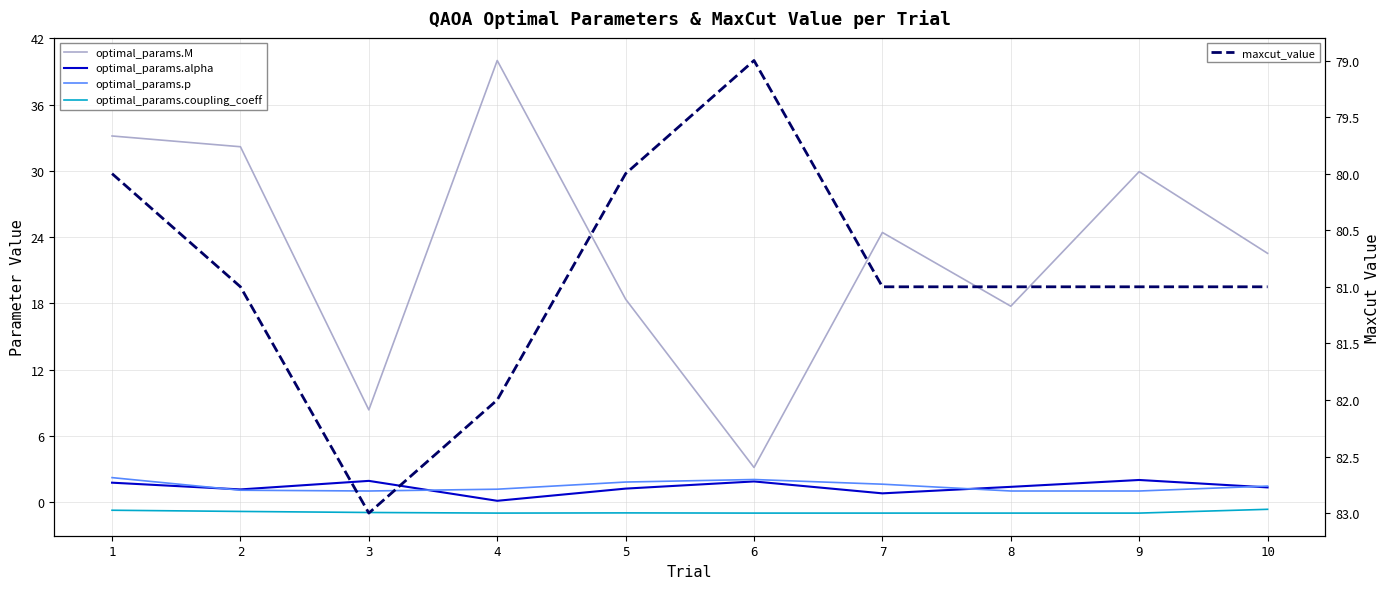

What is the minimum value shown in the chart?

-1.0